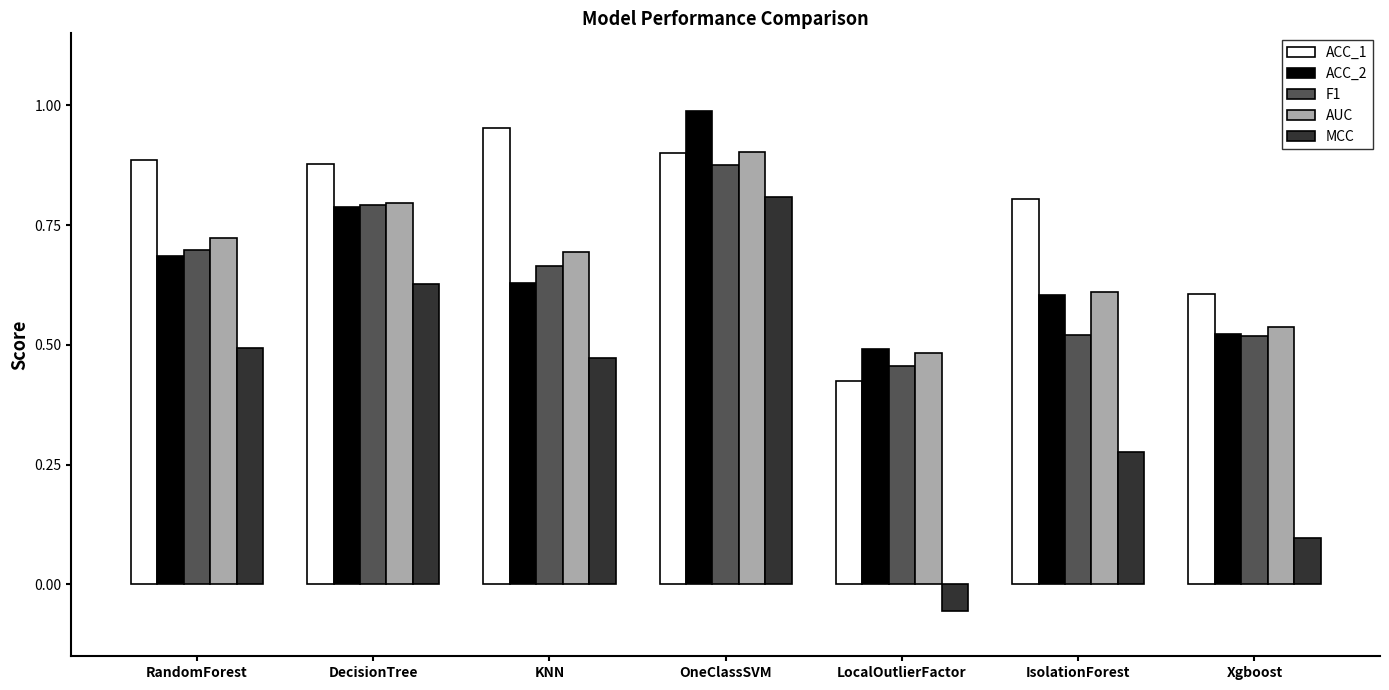

Where is MCC nearest to the value 0?

LocalOutlierFactor